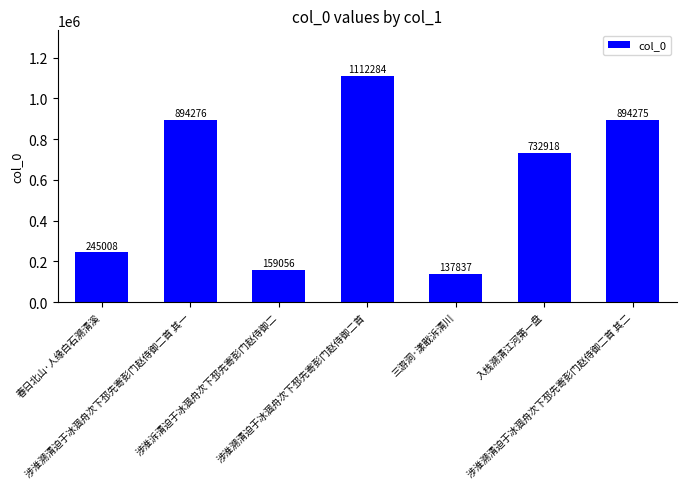

The value at 春日北山·人缘白石溯清溪 is 139427. True or false?

False